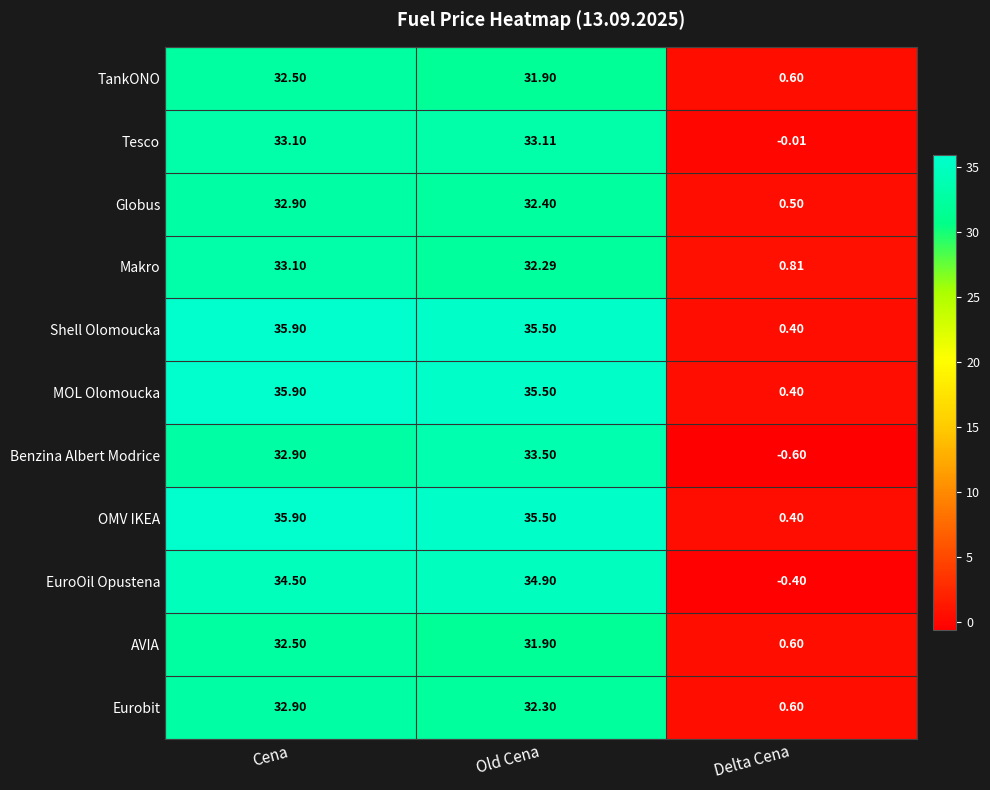

Which category has the highest value across all series?

Cena